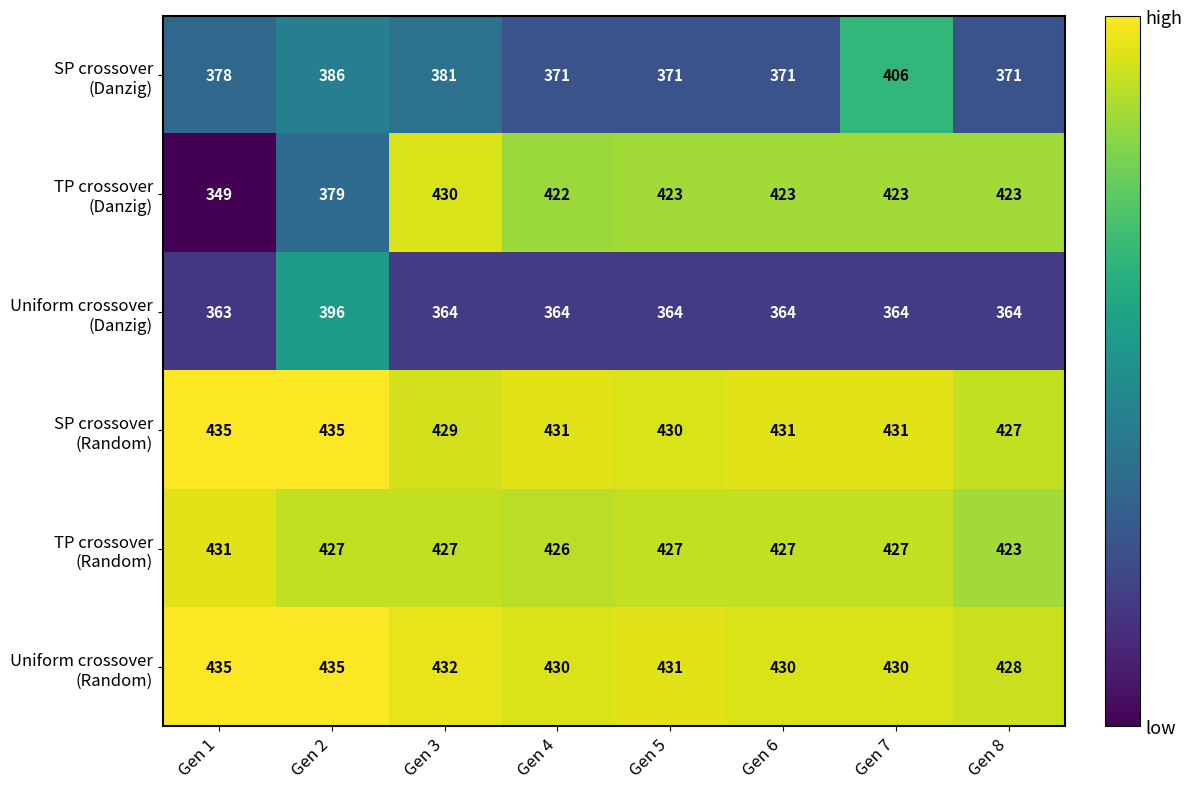

What is the smallest value displayed?

349